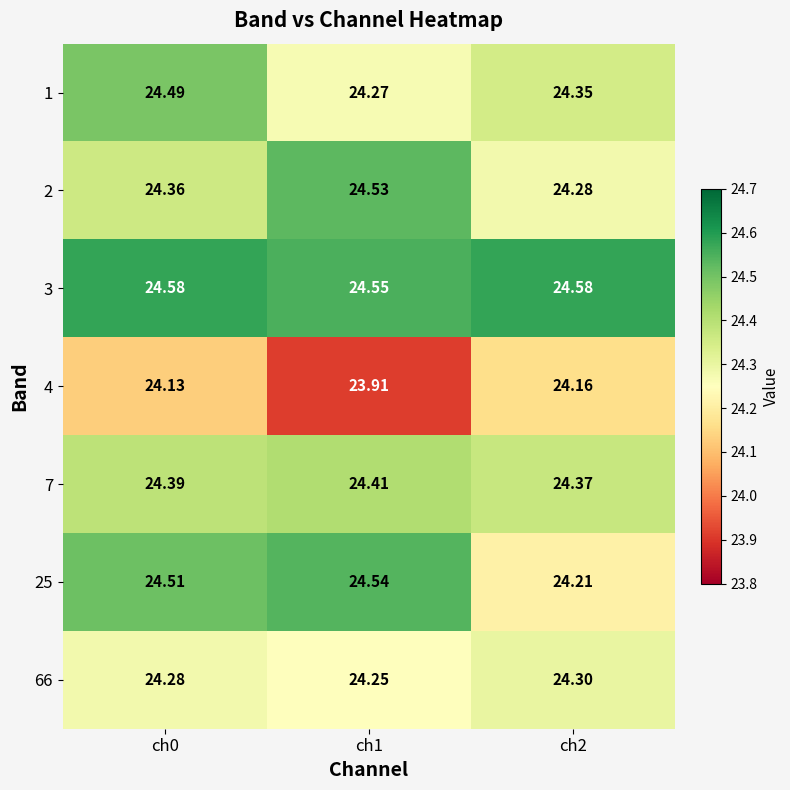

How many categories are shown in the chart?

3